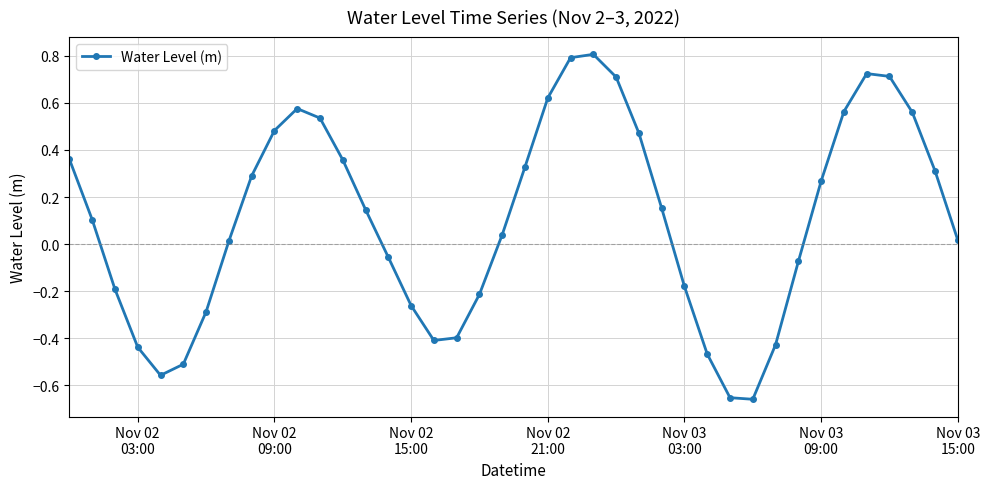

How many values are above zero?

24